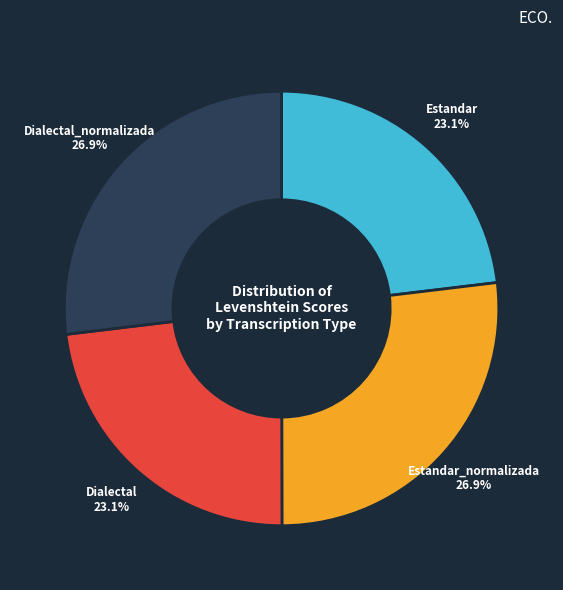

Is there a majority slice in this chart?

No